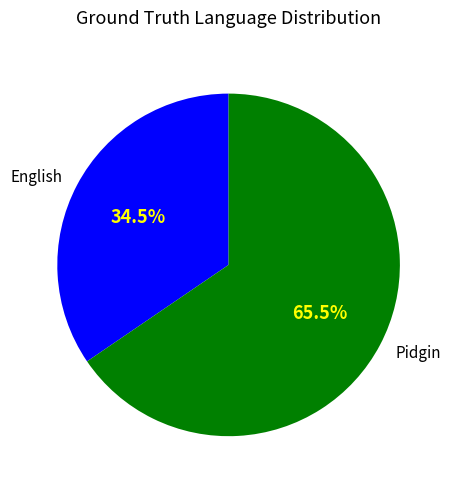

Rank the categories by value from highest to lowest.

Pidgin, English